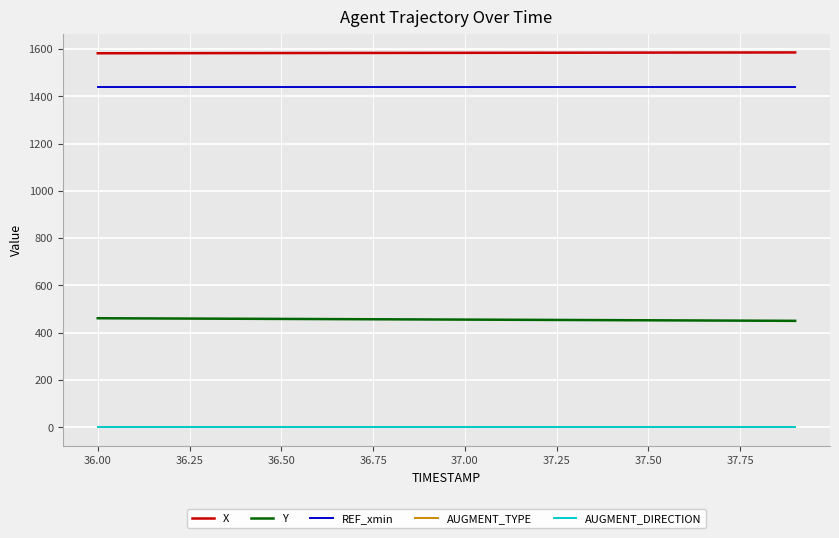

Is this an area chart (filled region under the line)?

No